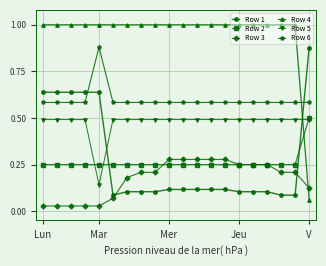

True or false: Row 2 and Row 6 intersect in this chart.

False